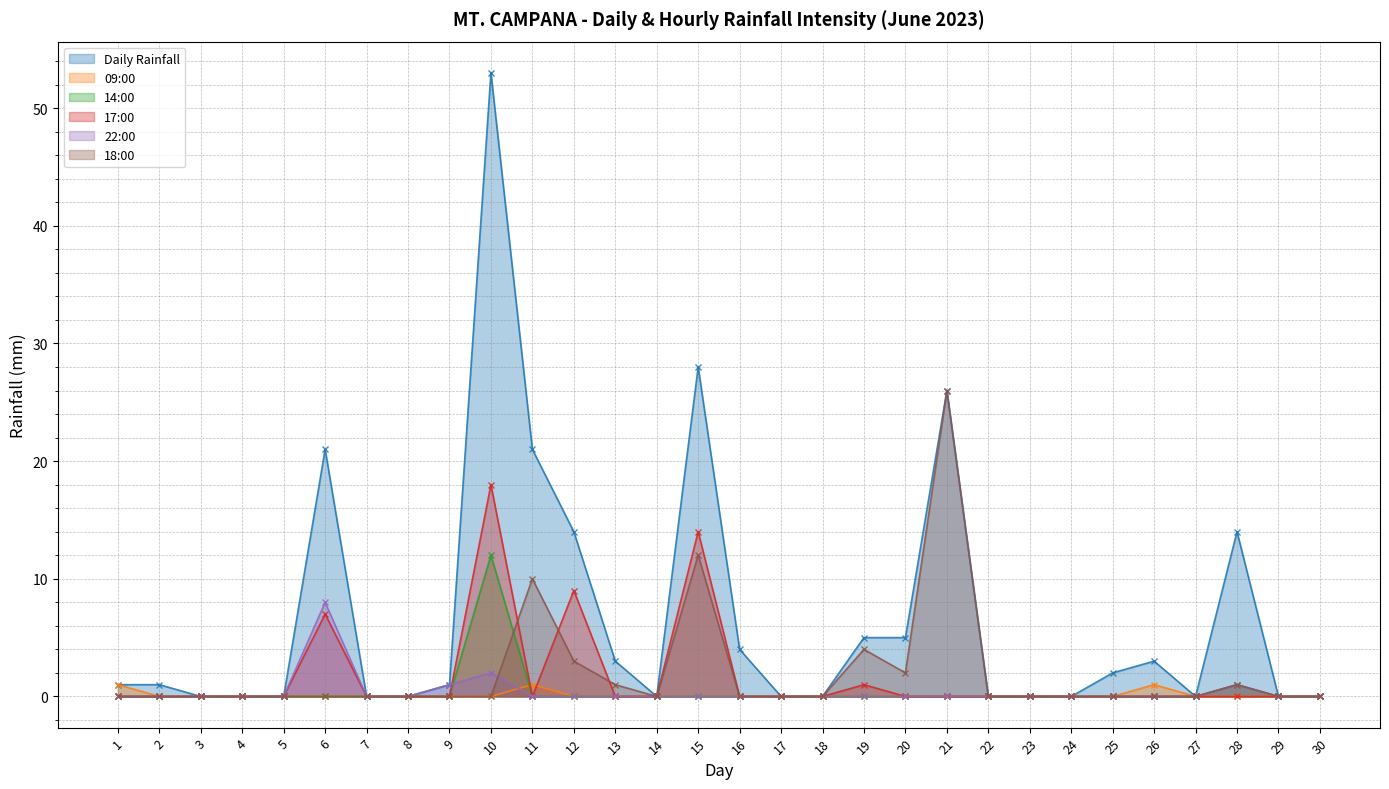

How many values in the 09:00 series exceed 0?

3